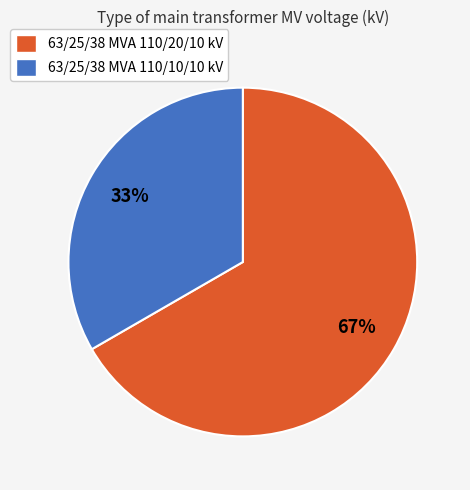

How many slices are in this pie chart?

2